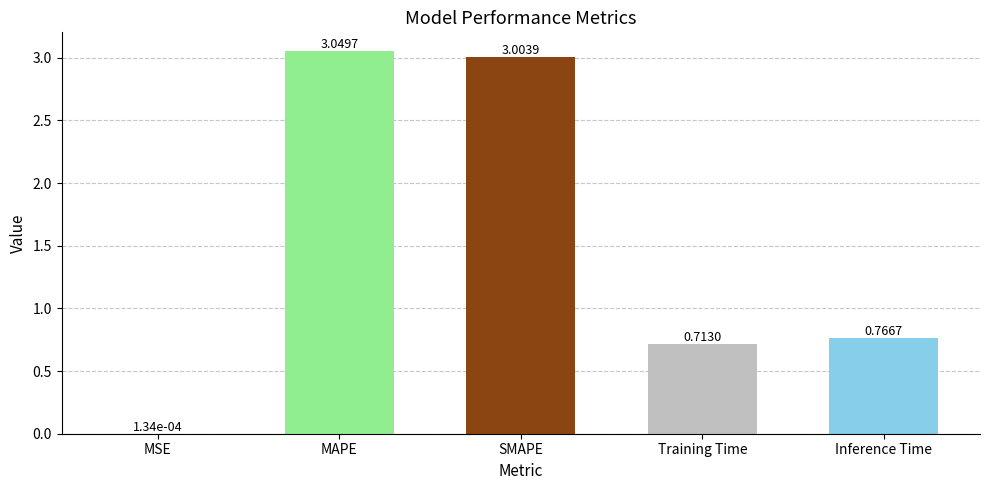

Between MAPE and Inference Time, which is larger?

MAPE